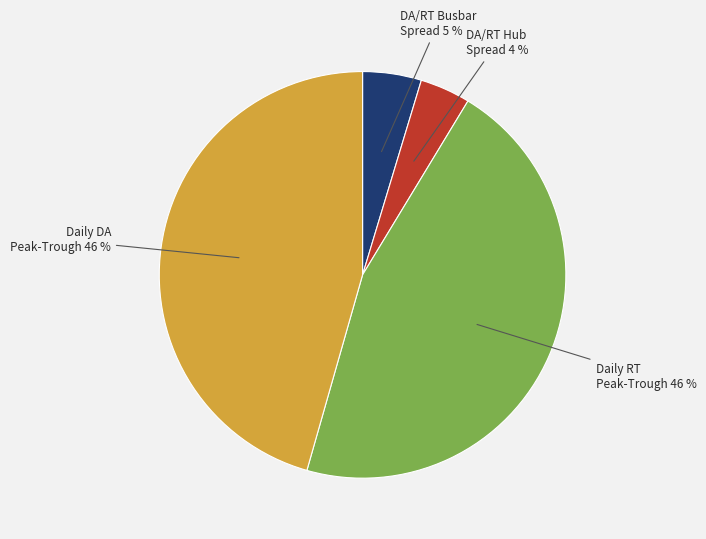

How many slices are in this pie chart?

4